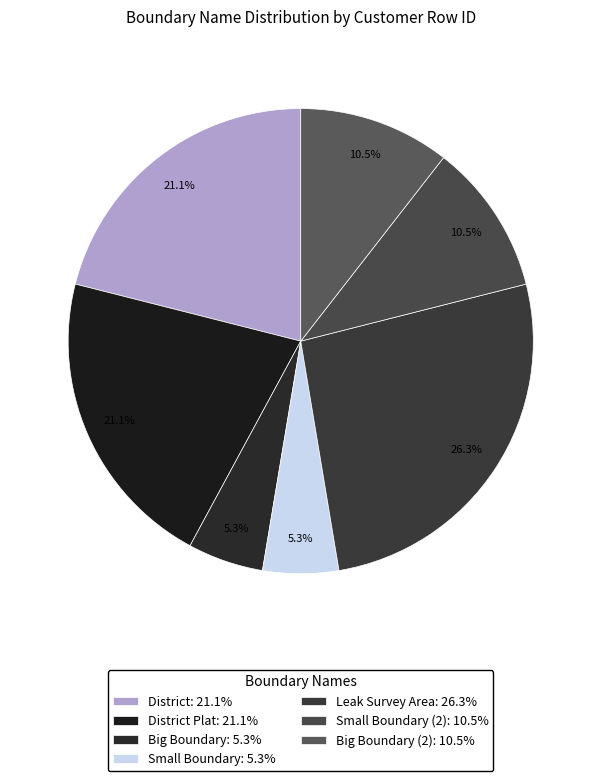

Rank the categories by value from lowest to highest.

Big Boundary, Small Boundary, Small Boundary (2), Big Boundary (2), District, District Plat, Leak Survey Area